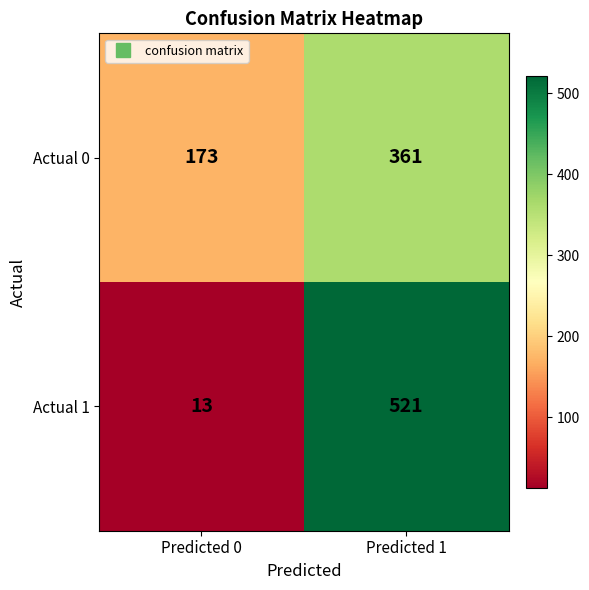

What is the minimum value shown in the chart?

13